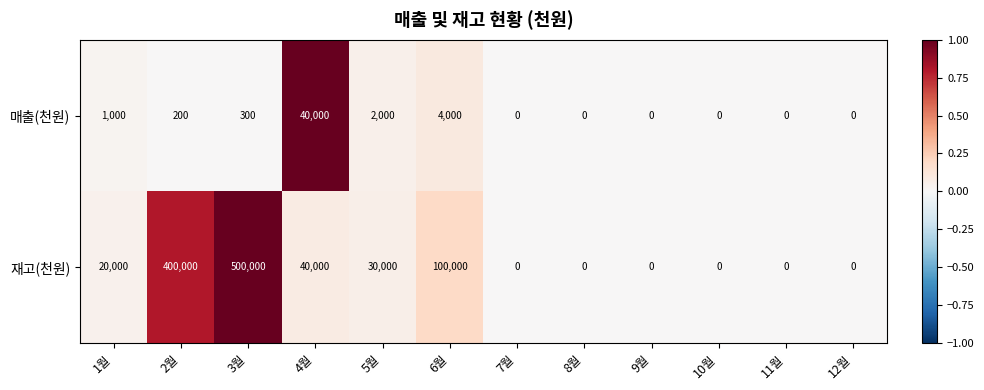

What is the difference between the maximum and minimum values in the 매출(천원) series?

40000